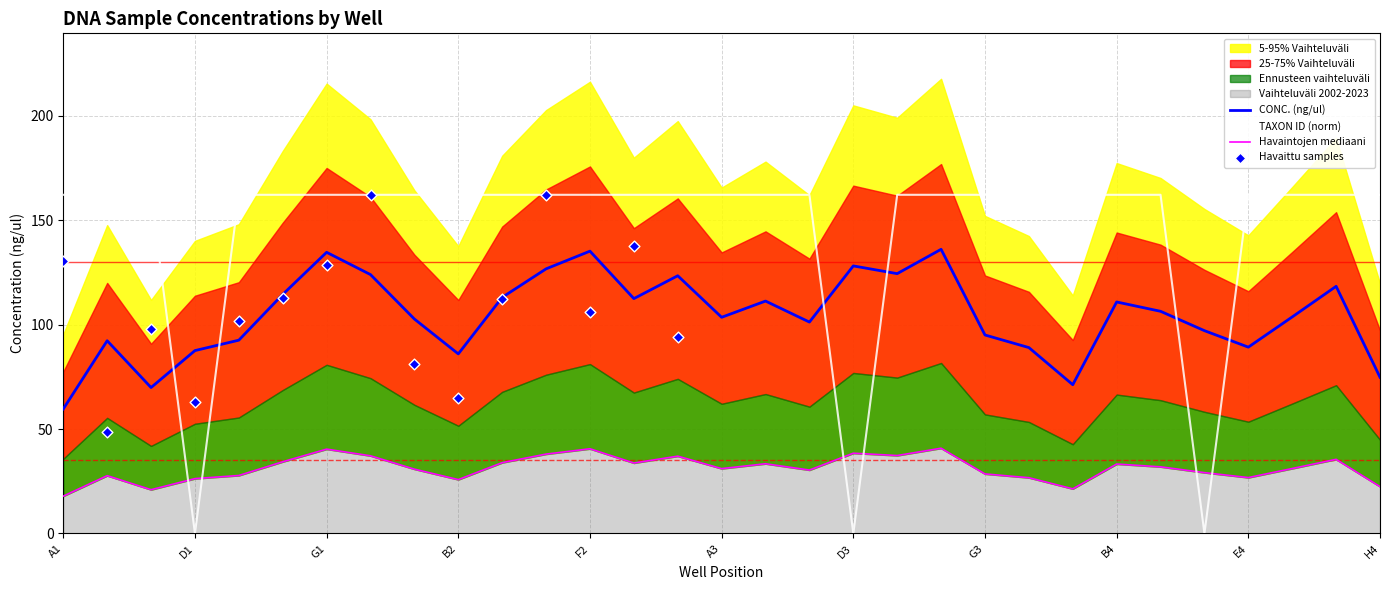

What is the ratio of the value at H1 to the value at A1?

1.0